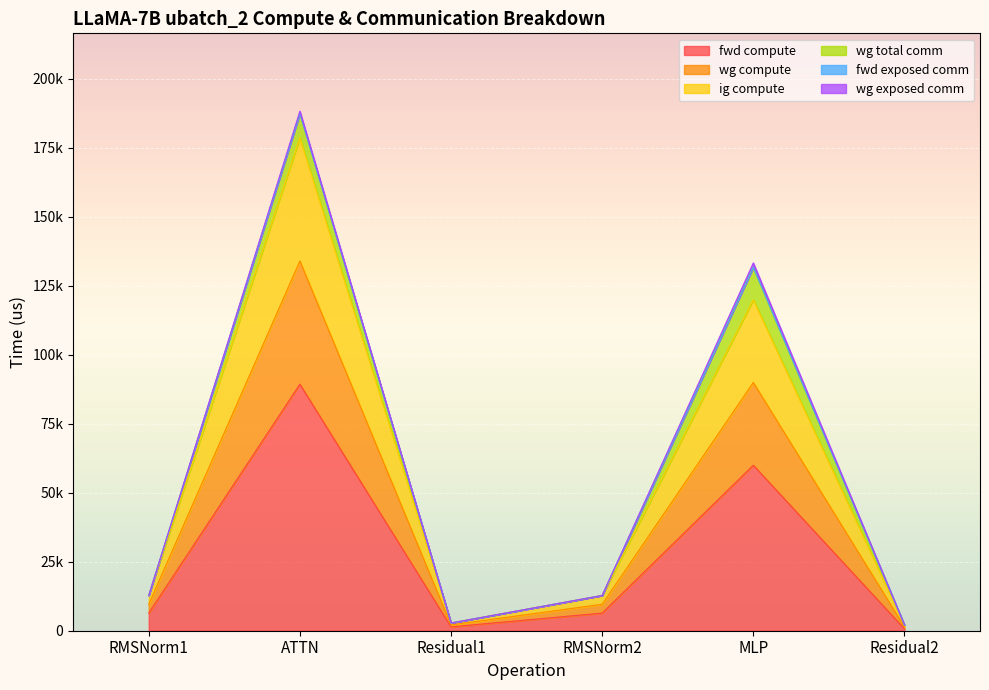

At which category does the chart reach its minimum across all series?

Residual2